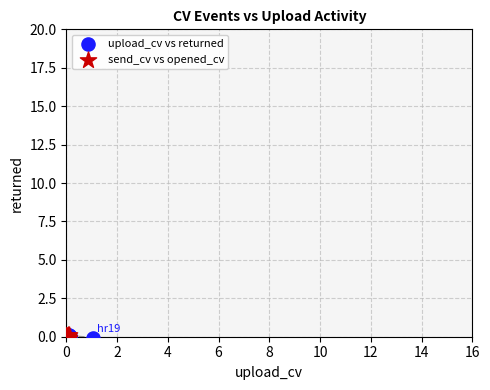

What are all the series names shown in the legend?

upload_cv vs returned, send_cv vs opened_cv